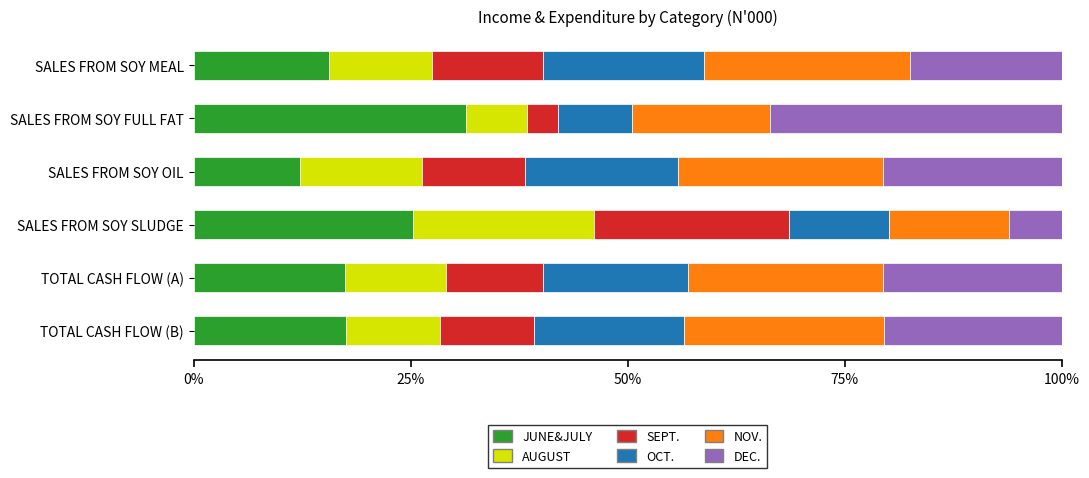

The value of JUNE&JULY at SALES FROM SOY FULL FAT is 31.4. True or false?

True